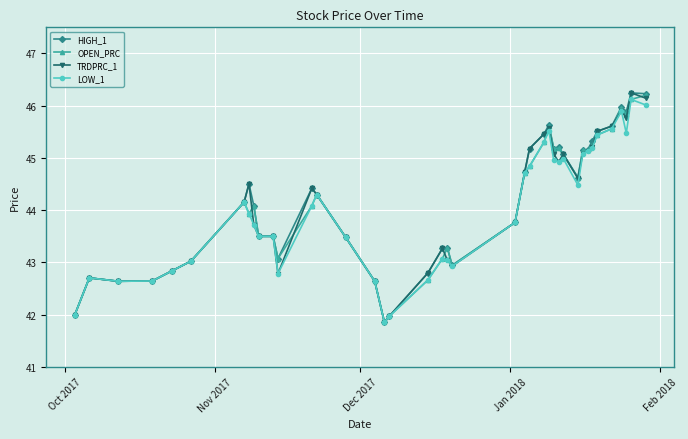

What is the value of the TRDPRC_1 point at the 17th from the left?

41.9